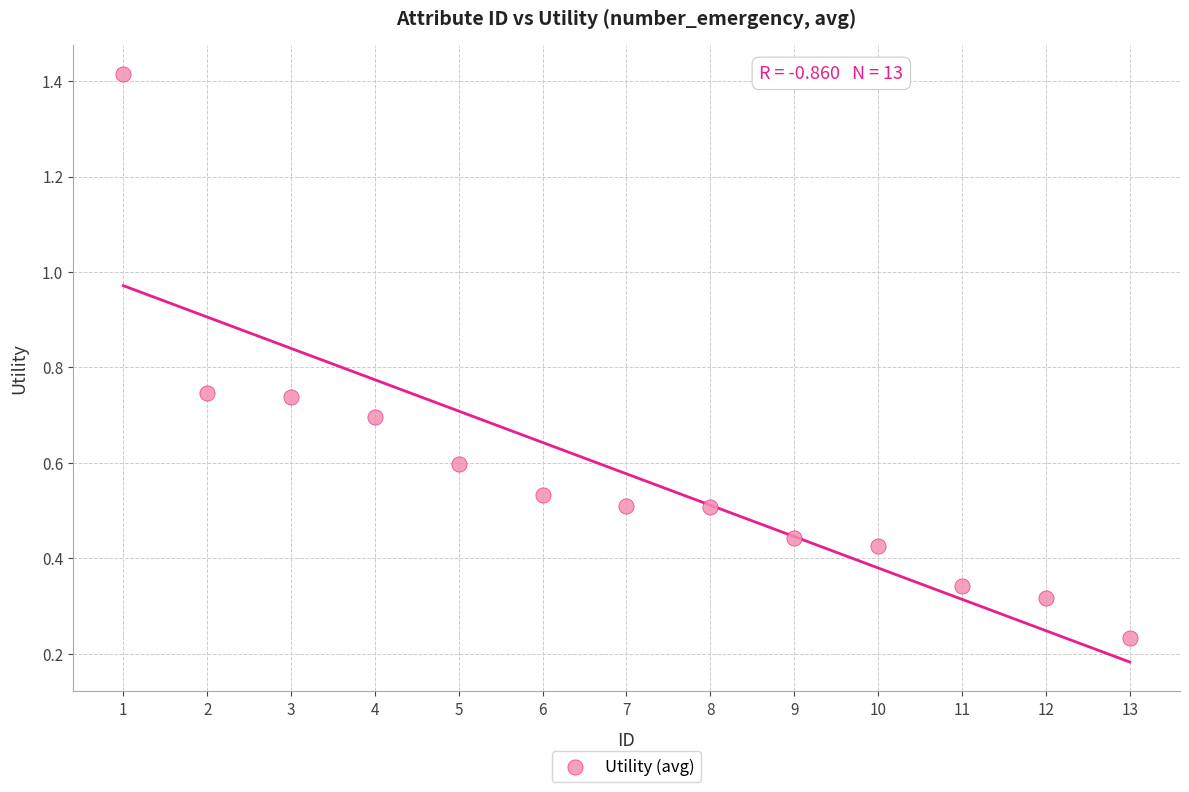

What is the range of X values (max minus min)?

12.0